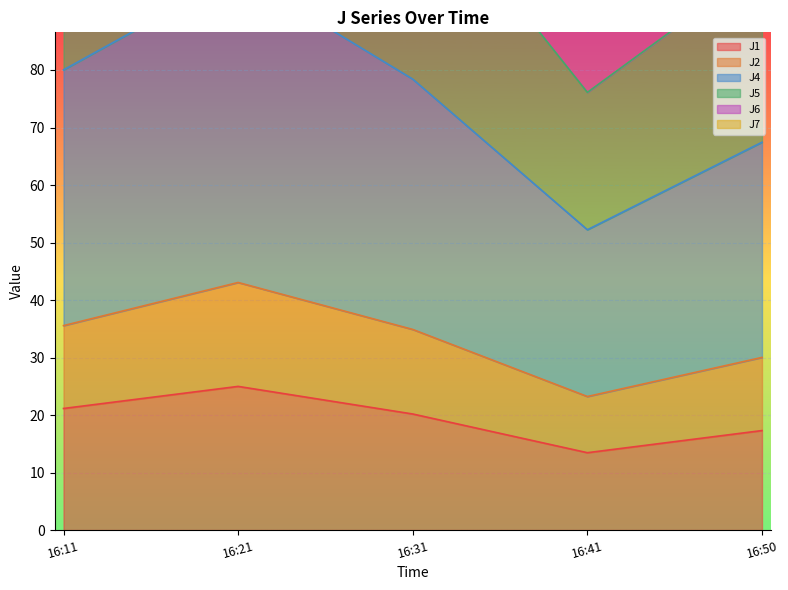

What is the maximum value for J1?

25.0